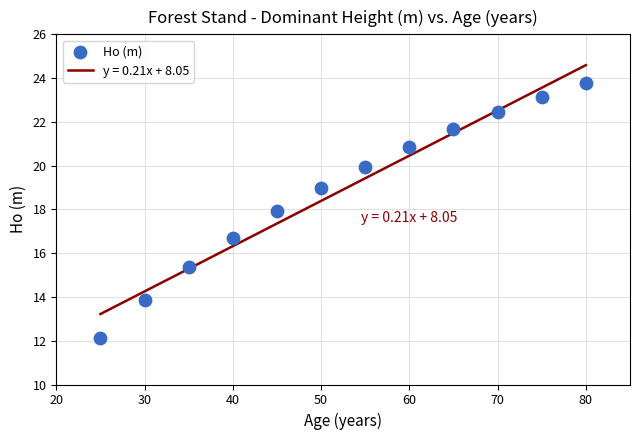

What is the range of X values (max minus min)?

55.0